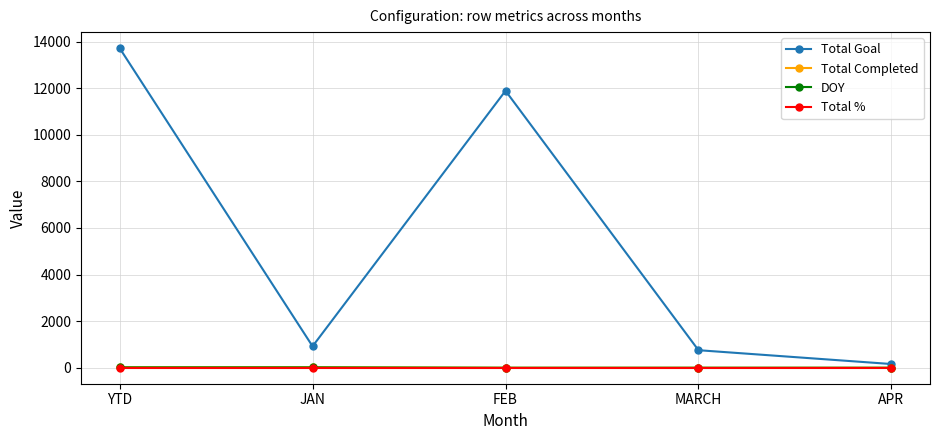

True or false: DOY has a value of 0 at FEB.

True